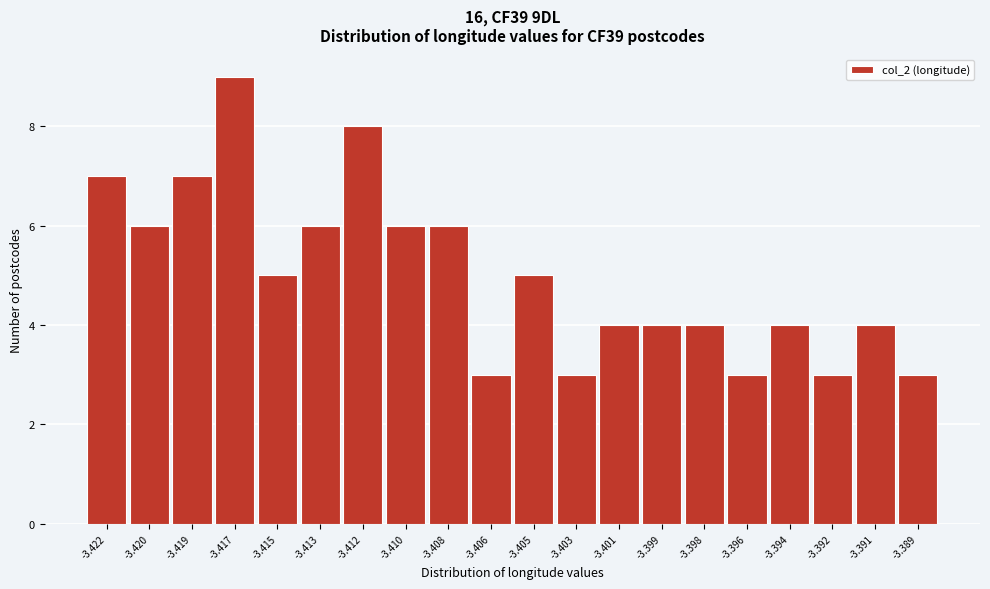

Reading right to left, extract all data points from this chart.

-3.389=3	-3.391=4	-3.392=3	-3.394=4	-3.396=3	-3.398=4	-3.399=4	-3.401=4	-3.403=3	-3.405=5	-3.406=3	-3.408=6	-3.410=6	-3.412=8	-3.413=6	-3.415=5	-3.417=9	-3.419=7	-3.420=6	-3.422=7